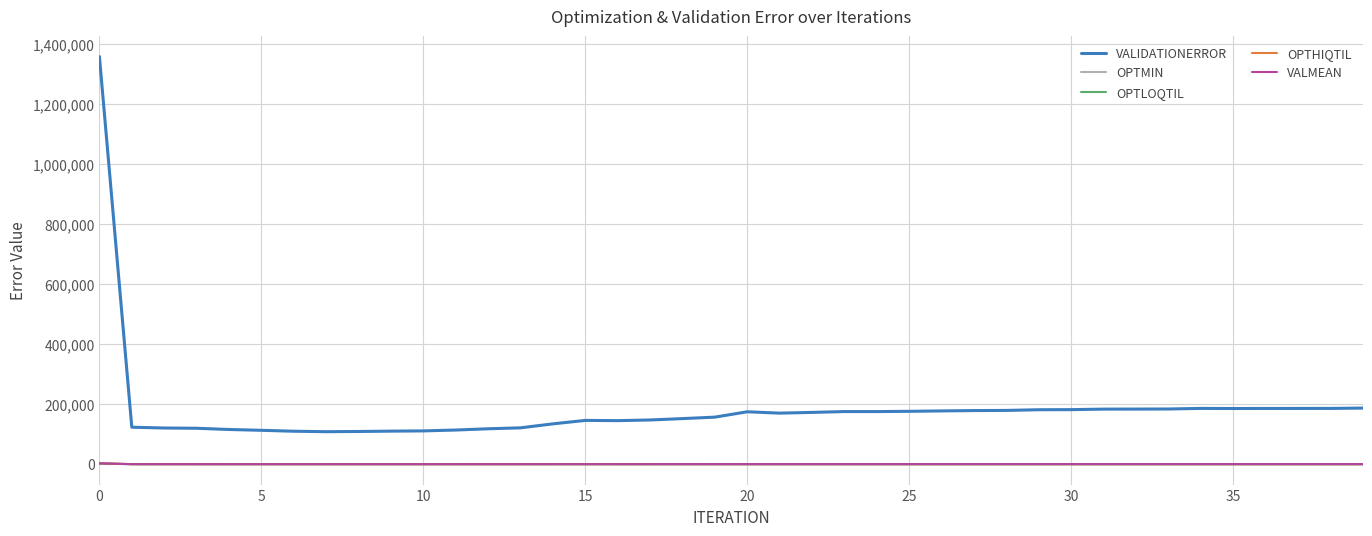

Which series has the largest total across all categories?

VALIDATIONERROR